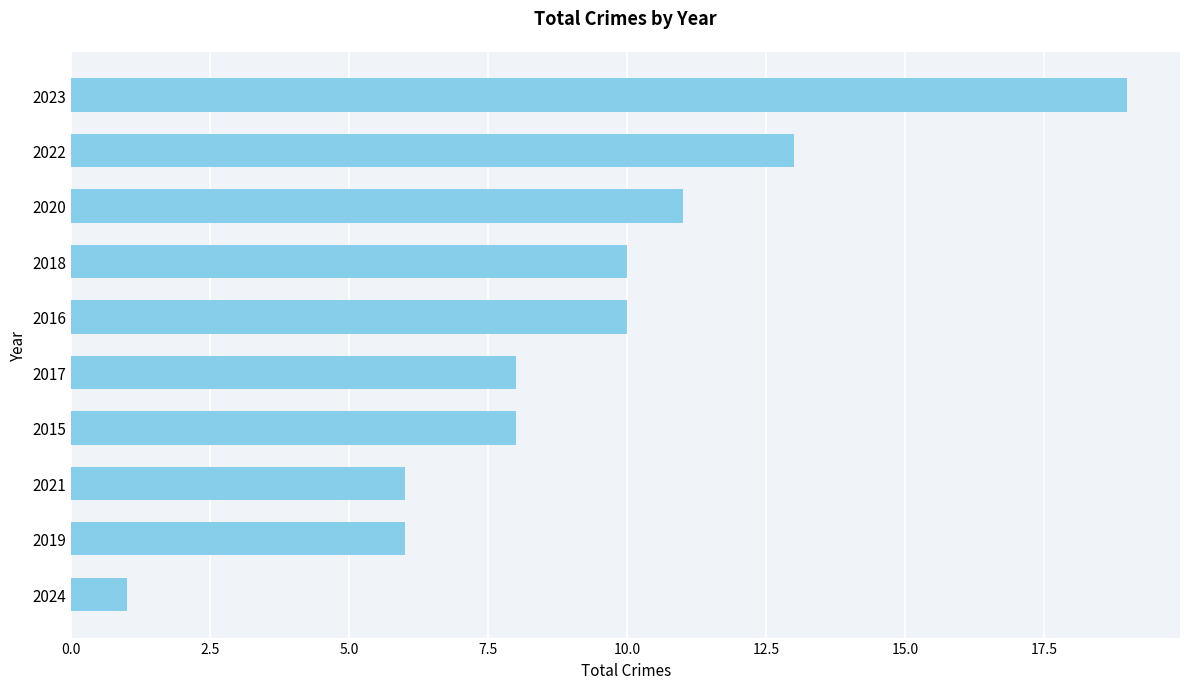

Between 2016 and 2020, which is larger?

2020